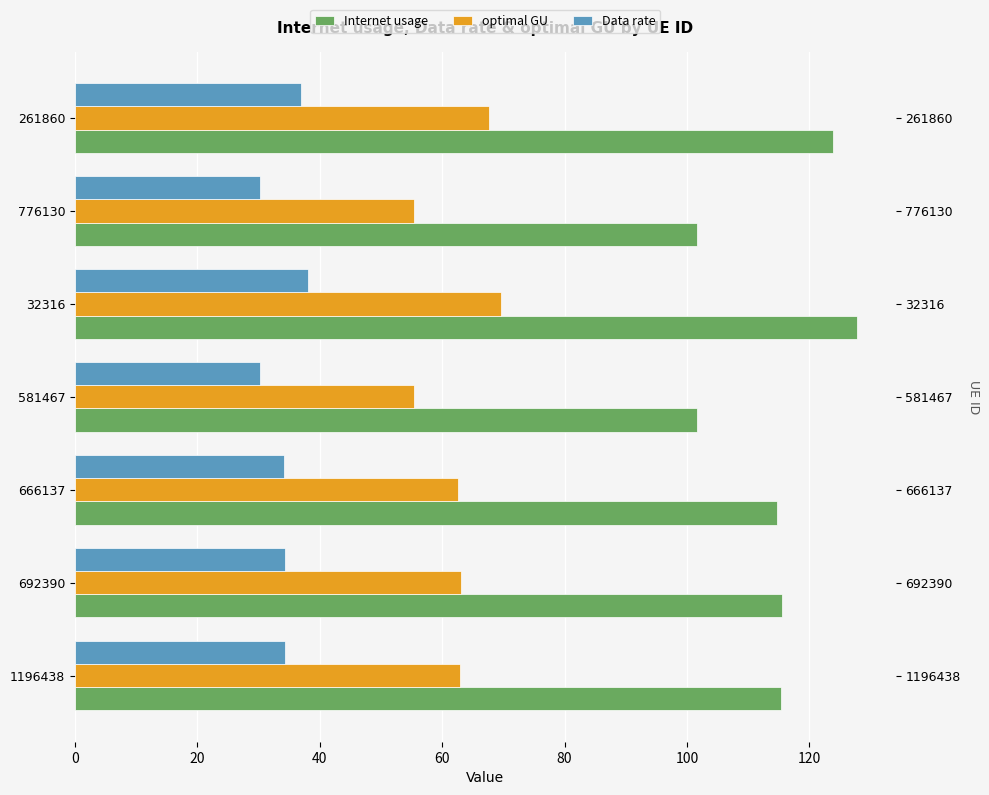

List the series in order of their peak value, highest first.

Internet usage, optimal GU, Data rate